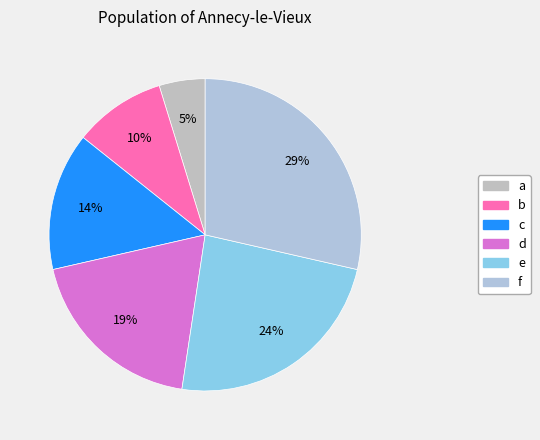

To the nearest percent, what portion does f represent?

29%